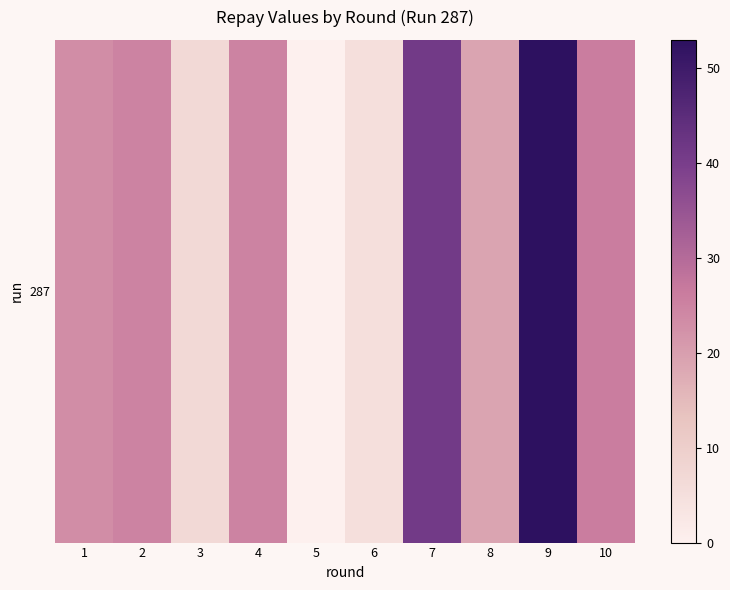

Which category has the lowest value across all series?

5